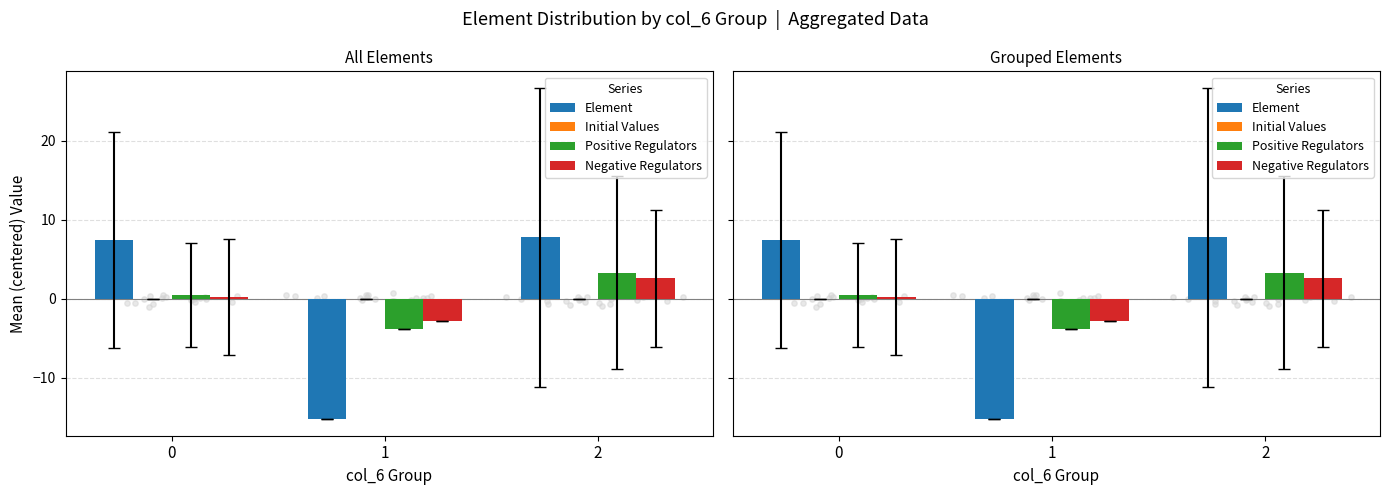

Is the value of Element at 2 greater than the value of Positive Regulators at 1?

Yes